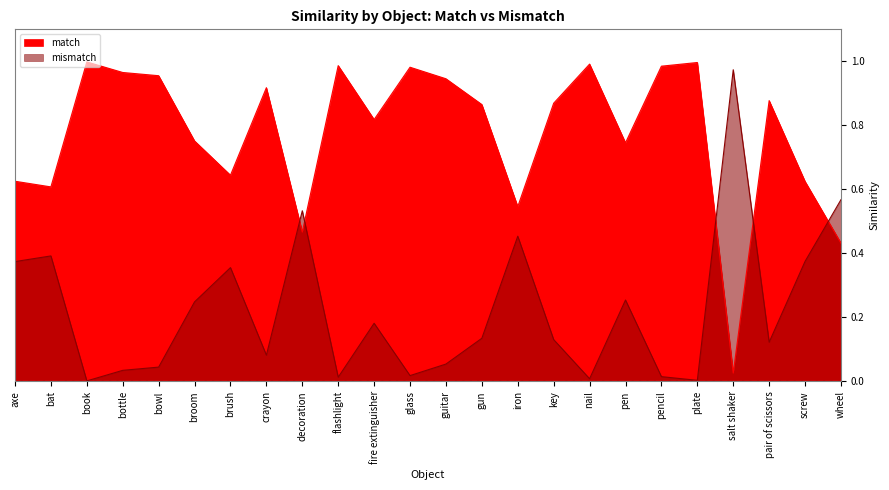

True or false: match has more than 2 points higher than both neighbors.

True